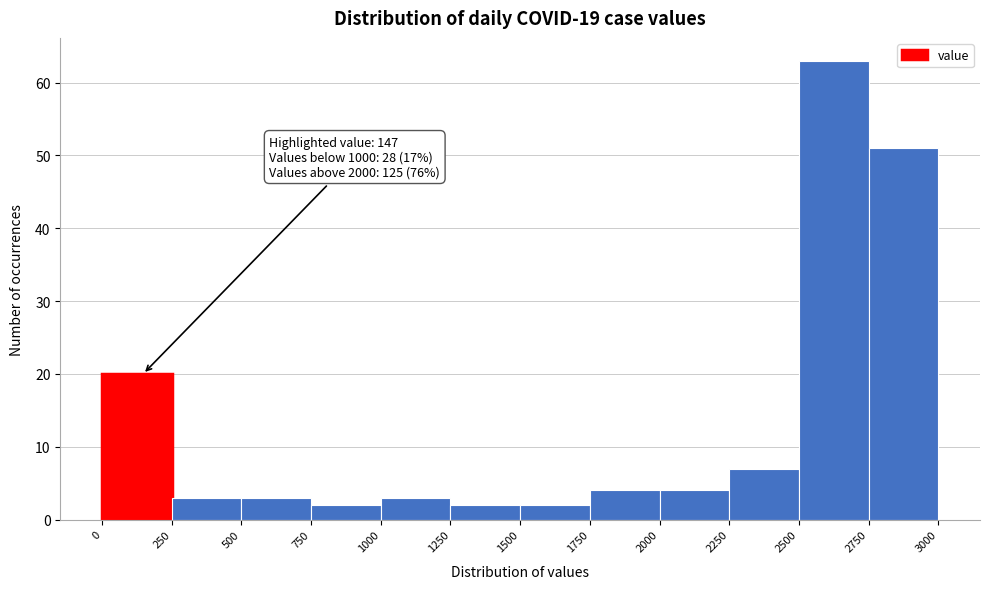

Over which range of the x-axis is the bar tallest?

2500 to 2750